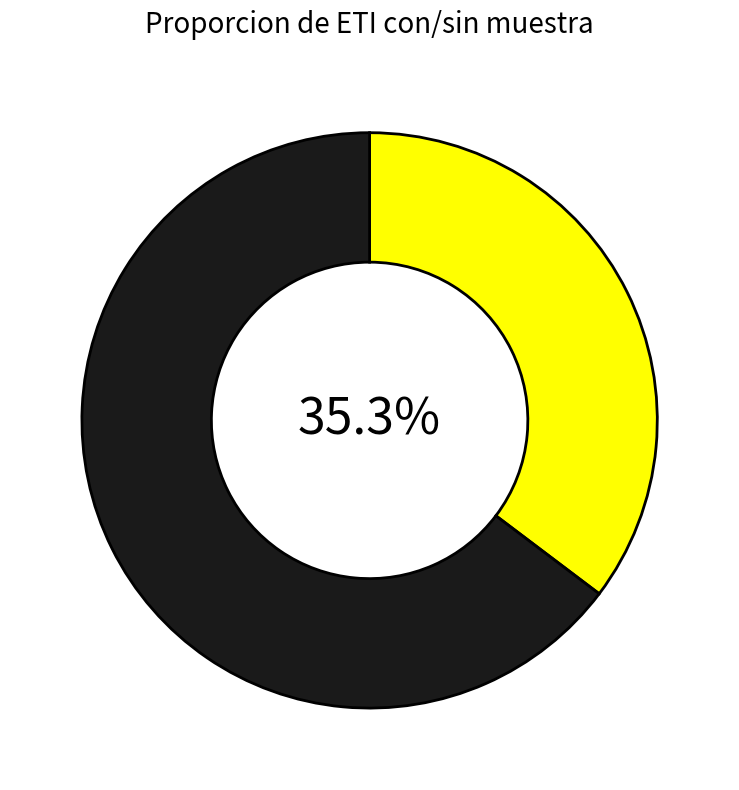

Is there a majority slice in this chart?

Yes